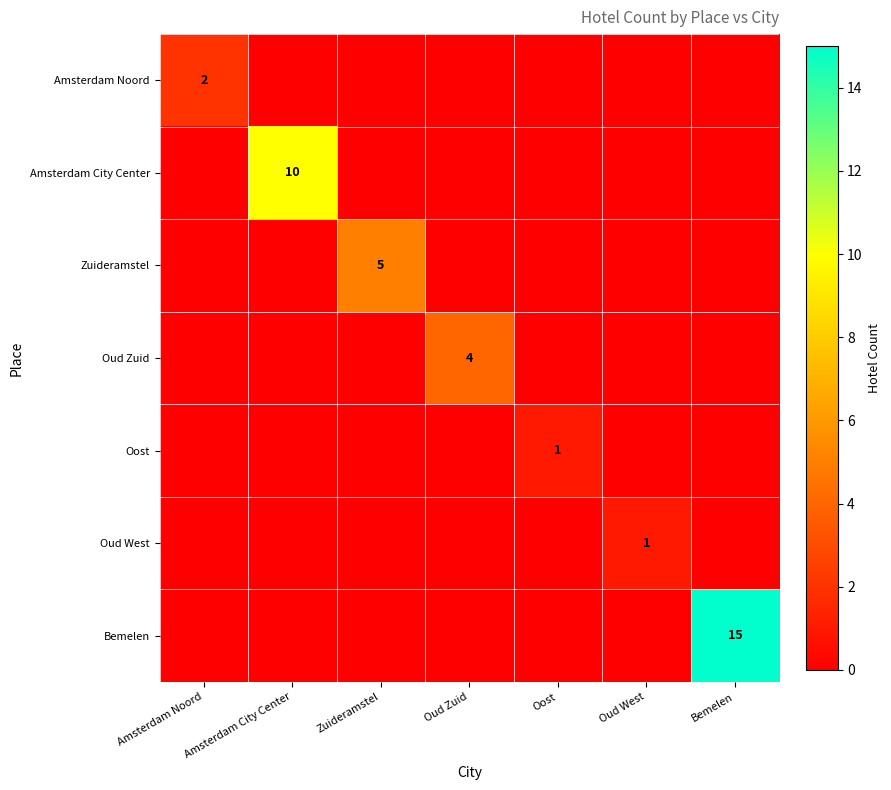

Which has a higher value, Bemelen or Oud West?

Bemelen